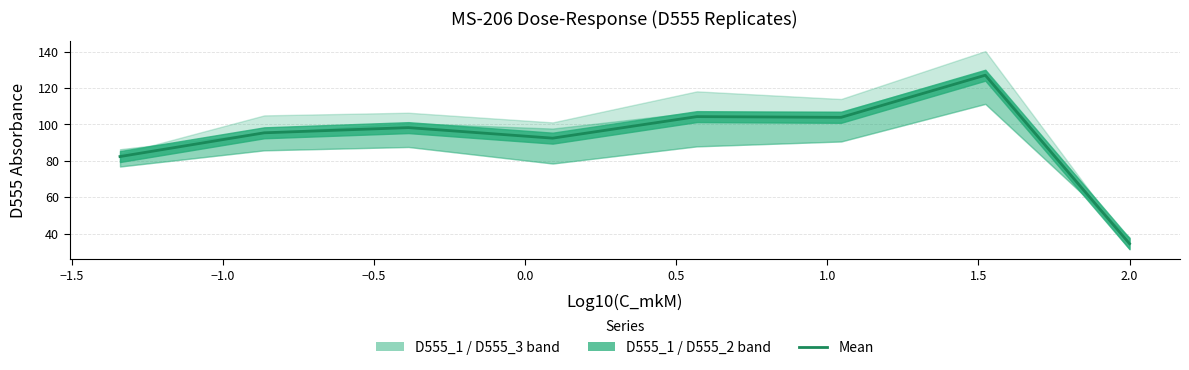

How many interior local peaks (higher than both neighbors) does the data have?

3